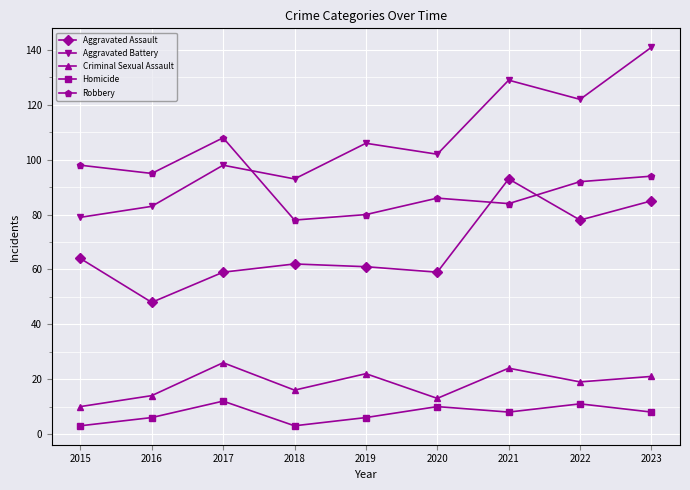

The value of Aggravated Assault at 2019 is 61. True or false?

True